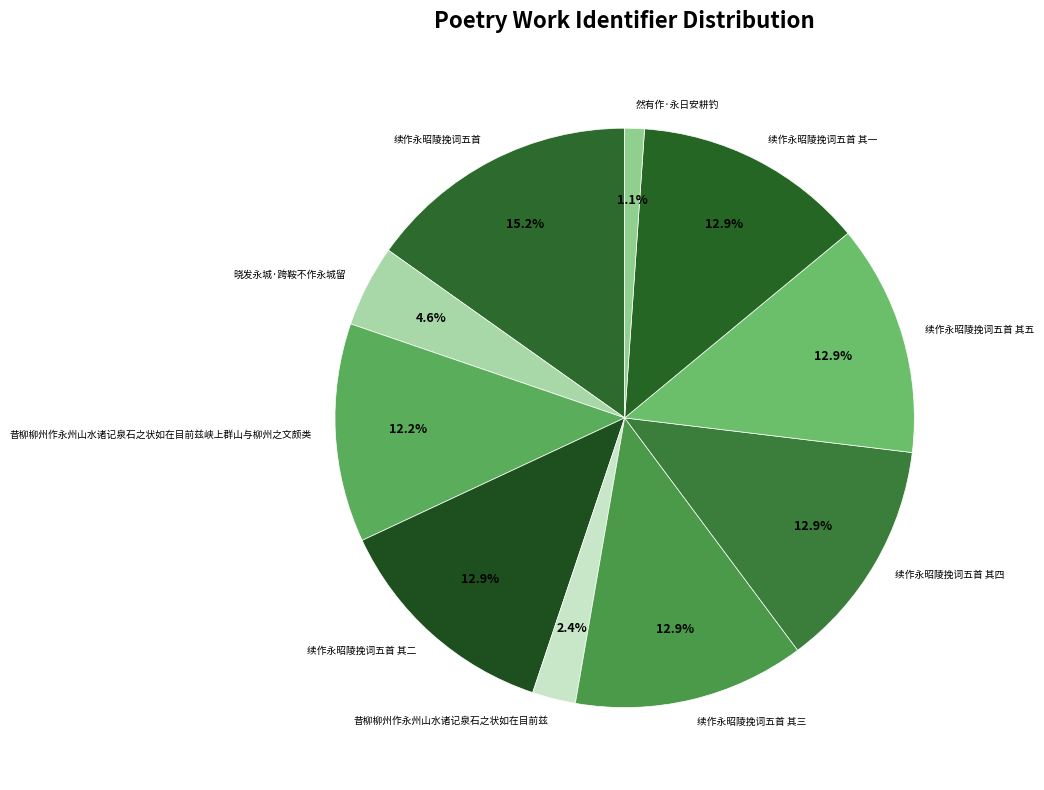

Is there a majority slice in this chart?

No